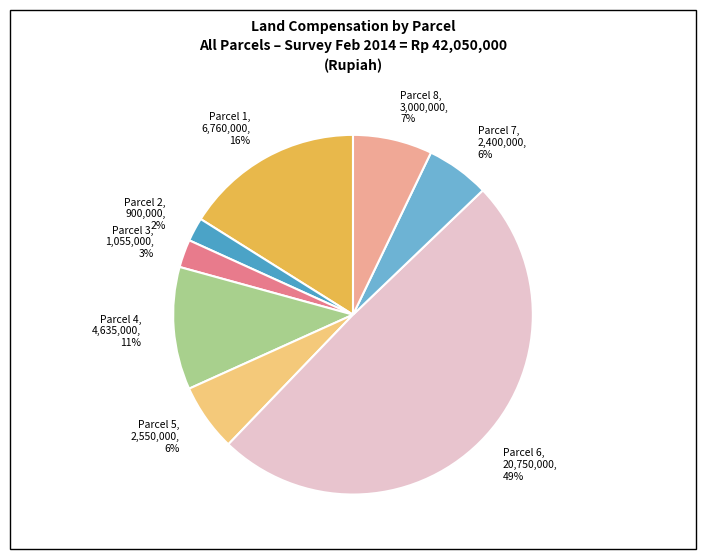

Count the number of slices in the pie.

8